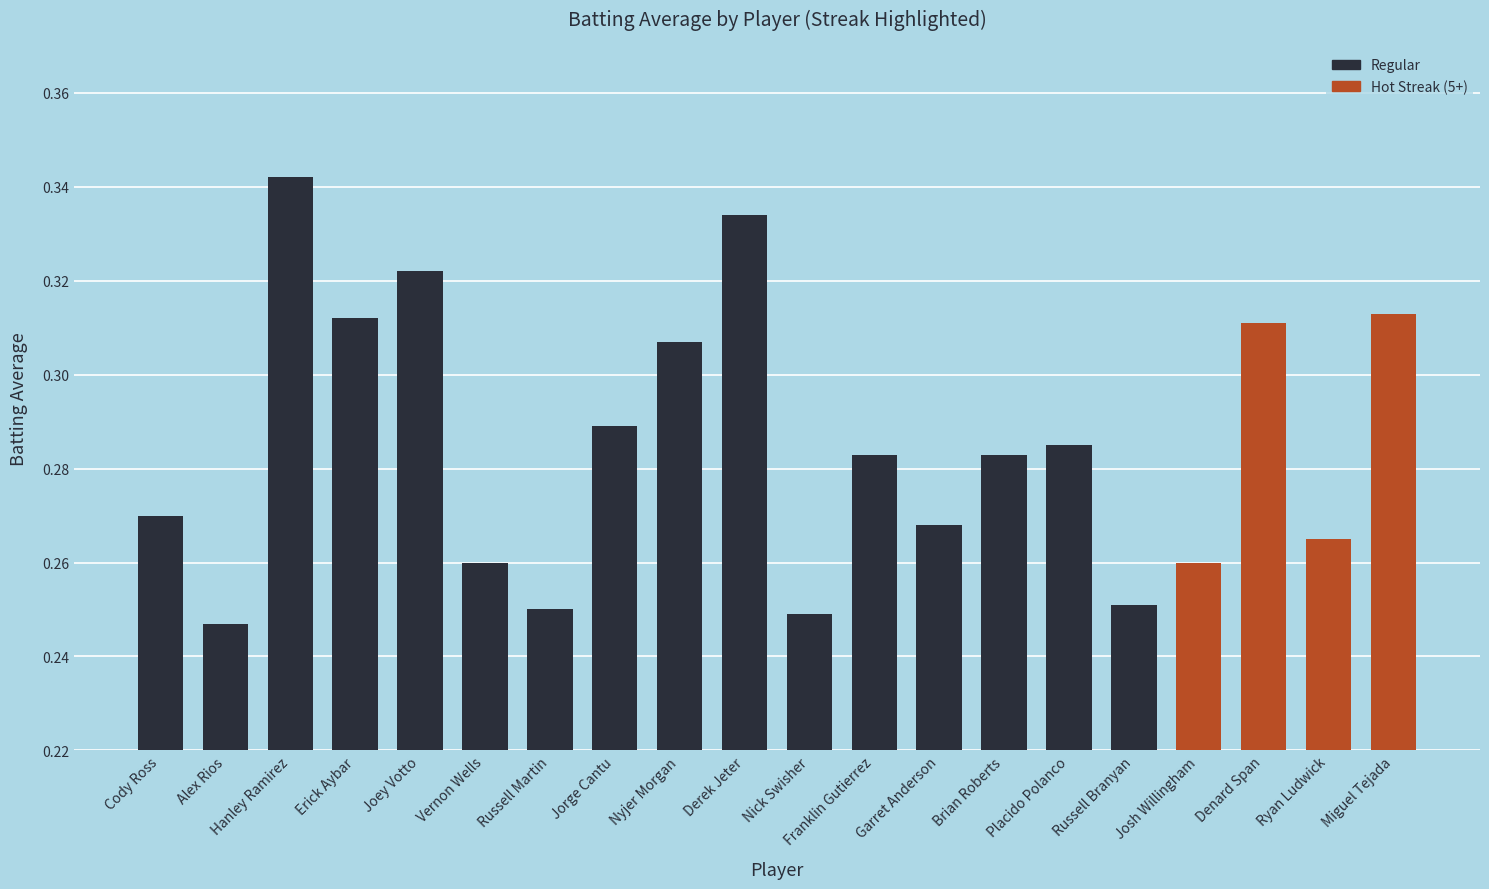

What is the sum of the values at Miguel Tejada and Jorge Cantu?

0.6